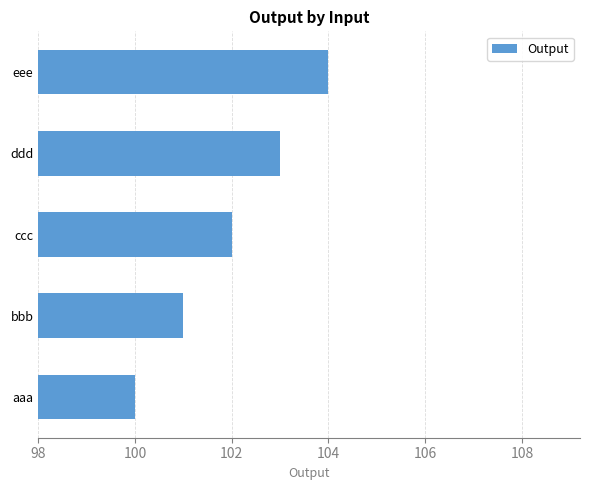

How many data points does each series have?

5